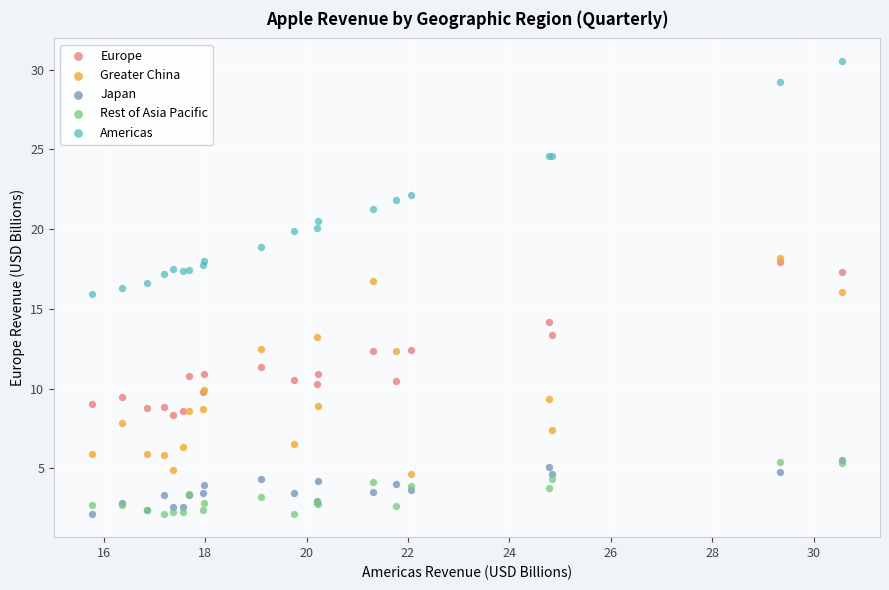

Which series contains the highest Y value?

Americas